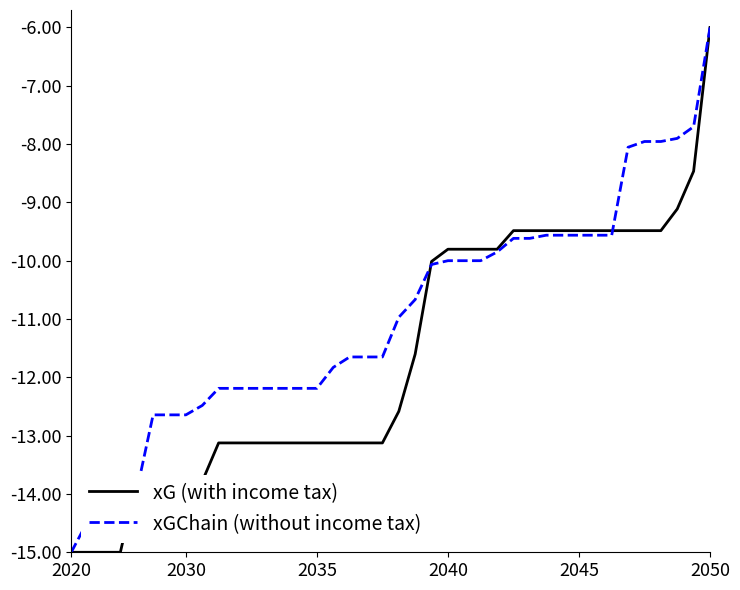

Rank the series by their average value, from lowest to highest.

xG (with income tax), xGChain (without income tax)